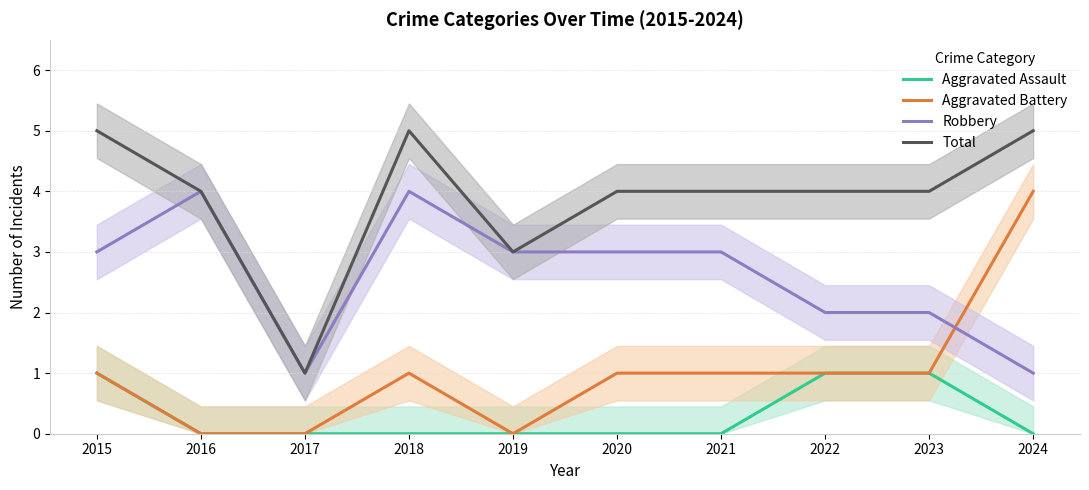

At which category does Total reach its first local valley?

2017